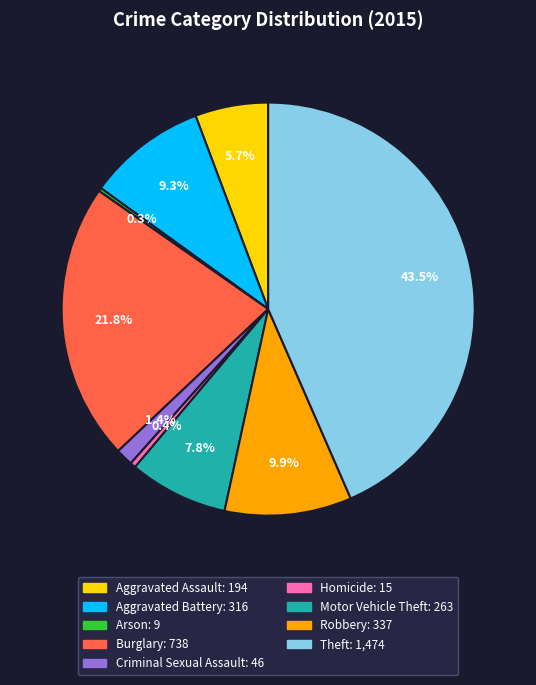

Which category has the biggest portion of the pie?

Theft